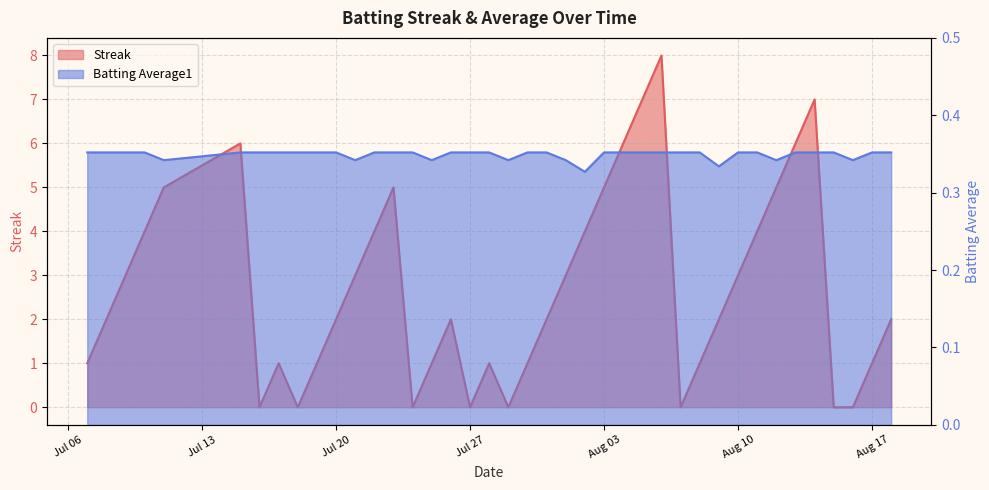

Does the chart have visible grid lines?

Yes